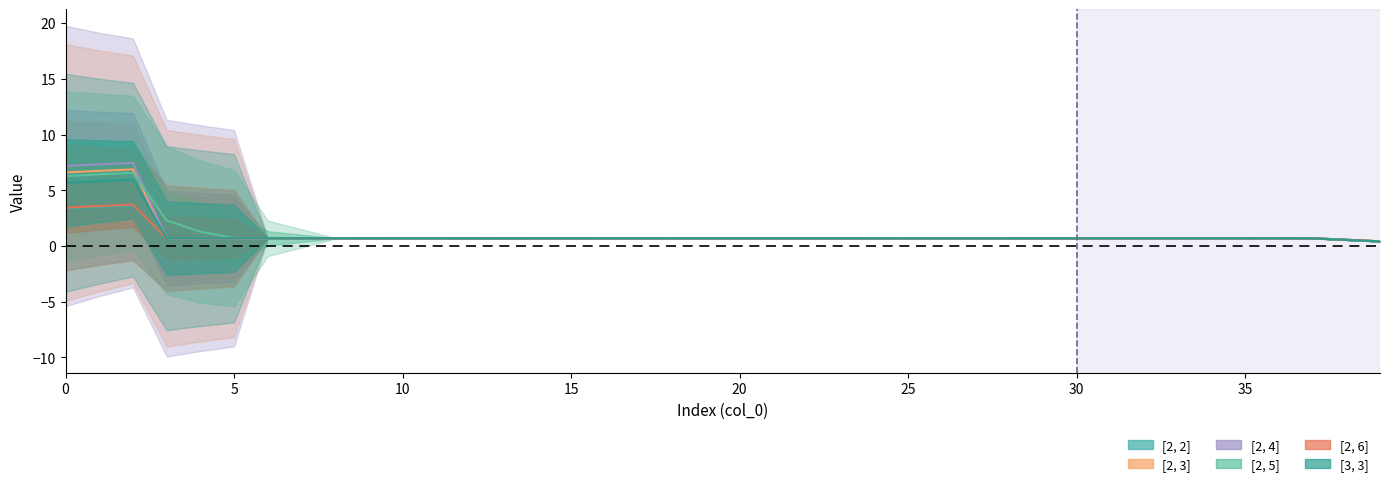

How many times do [2, 5] and [2, 2] cross each other?

6